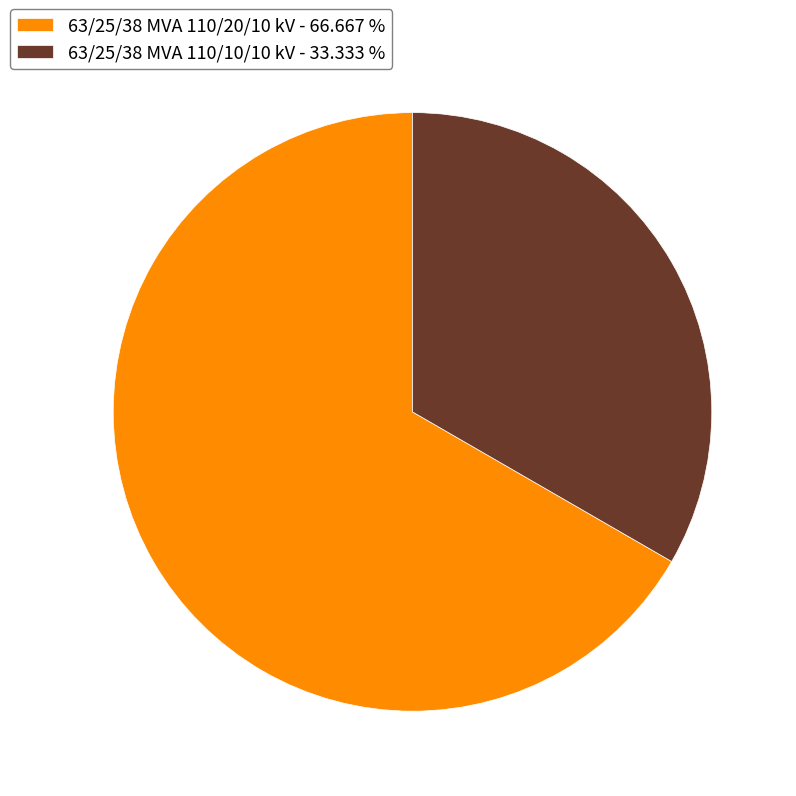

How many segments does this pie chart have?

2